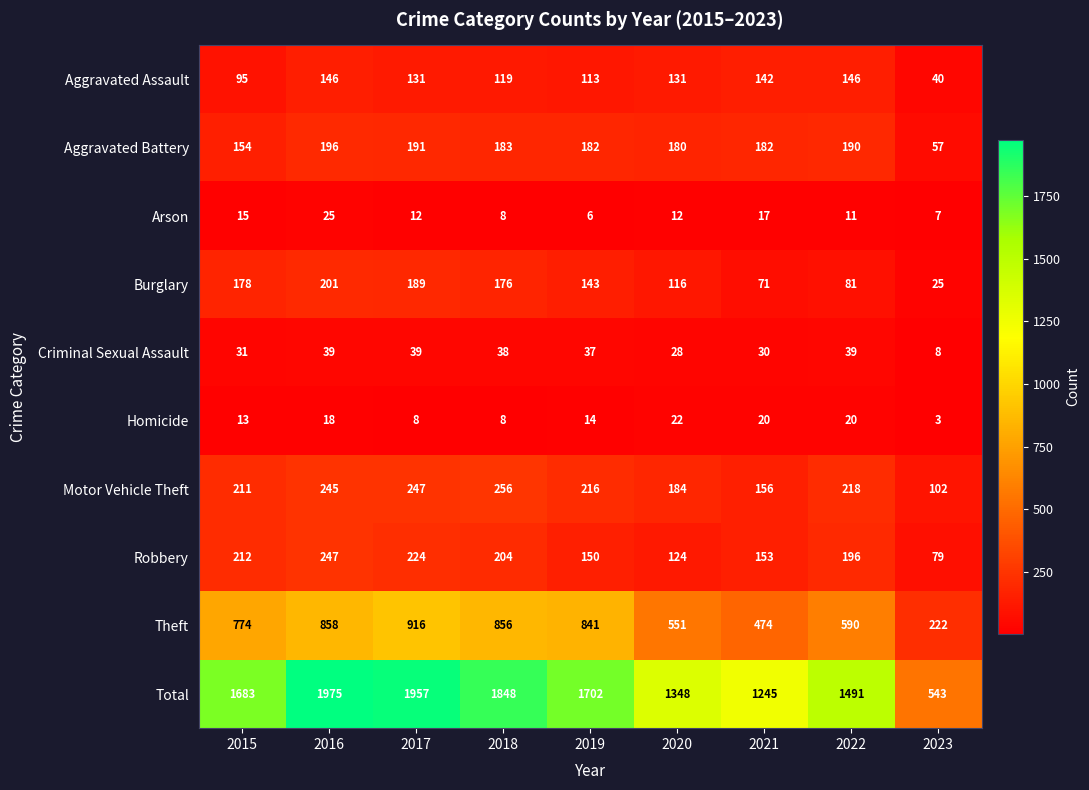

The value of Theft at 2020 is 551. True or false?

True